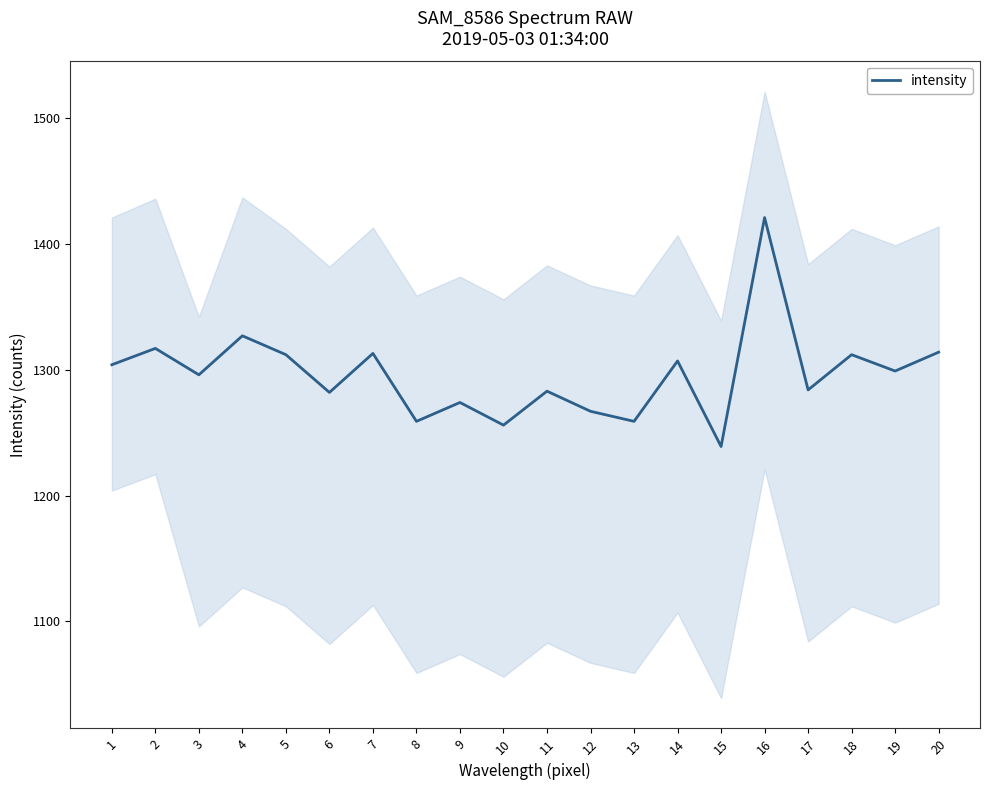

Rank the categories by value from lowest to highest.

15, 10, 8, 13, 12, 9, 6, 11, 17, 3, 19, 1, 14, 5, 18, 7, 20, 2, 4, 16